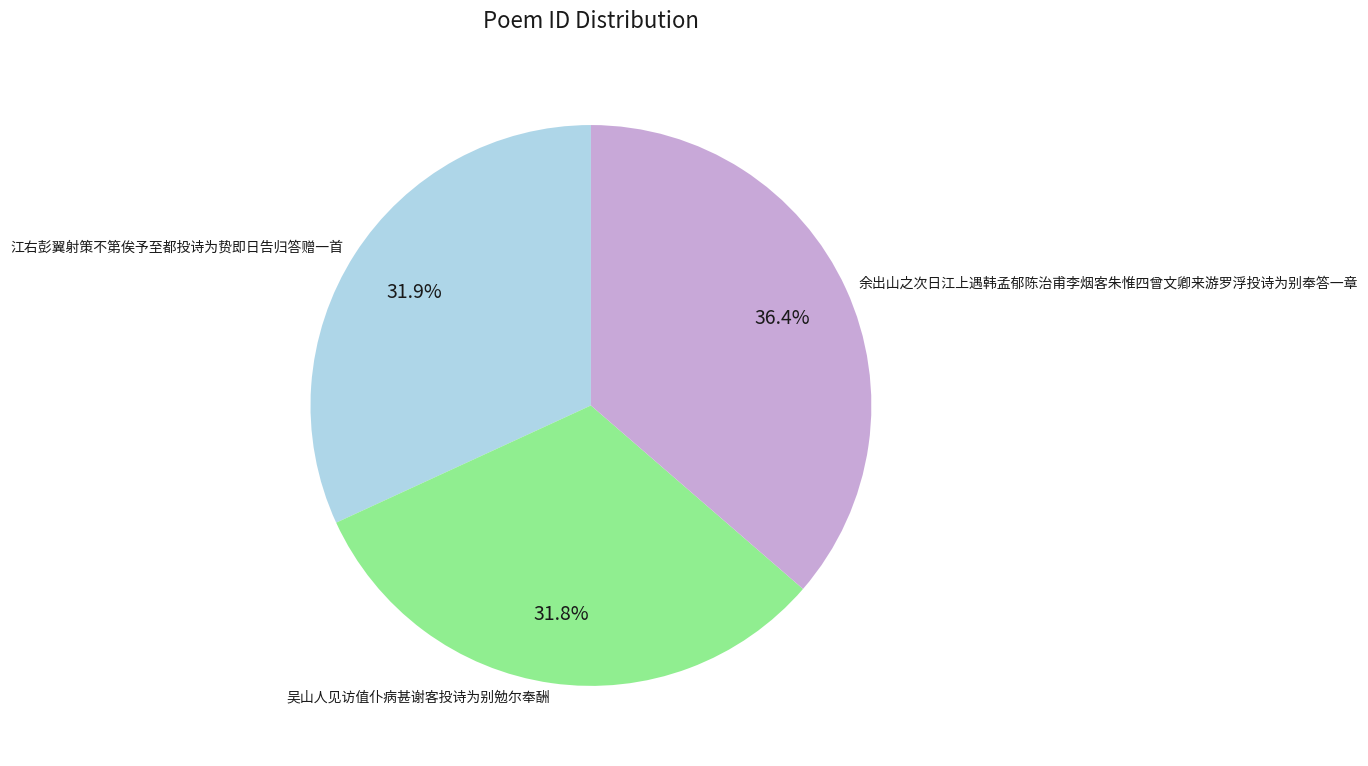

To the nearest percent, what percentage of the pie is 江右彭翼射策不第俟予至都投诗为贽即日告归答赠一首?

32%